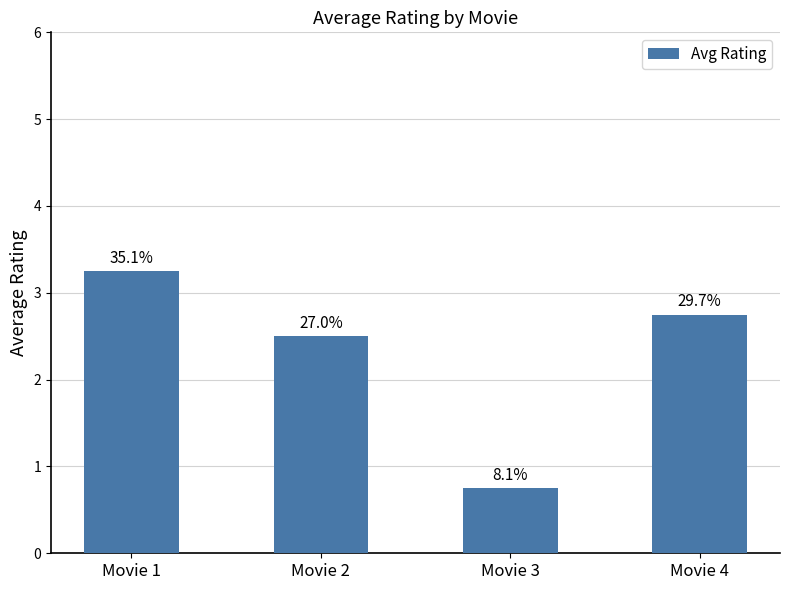

Are the bars grouped side by side (vs. stacked)?

No